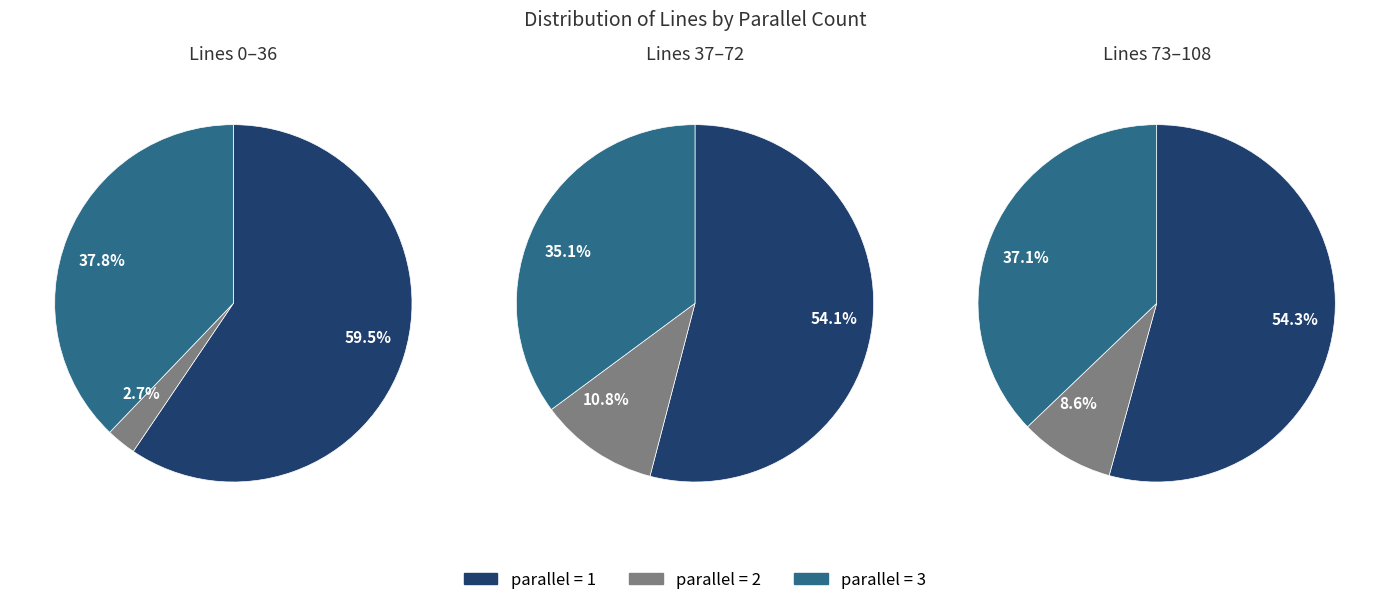

How many slices are in this pie chart?

3